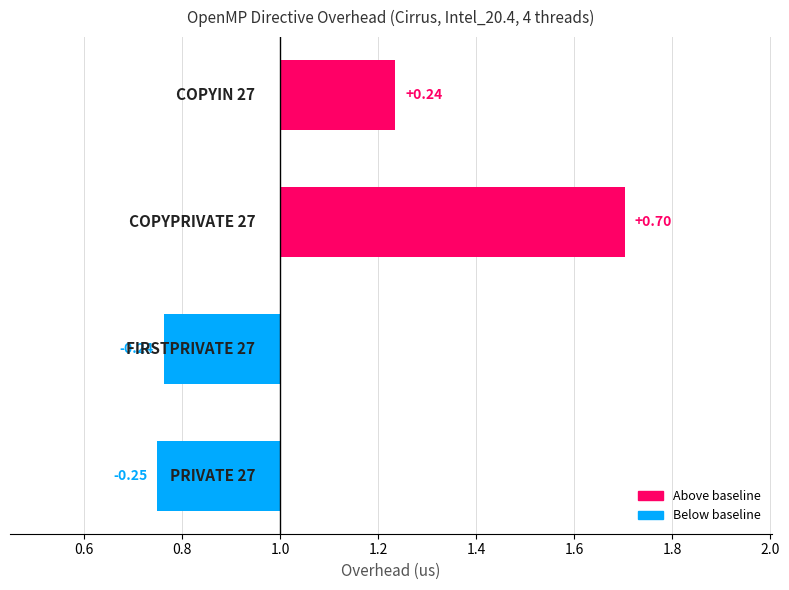

Between FIRSTPRIVATE 27 and COPYIN 27, which is larger?

COPYIN 27